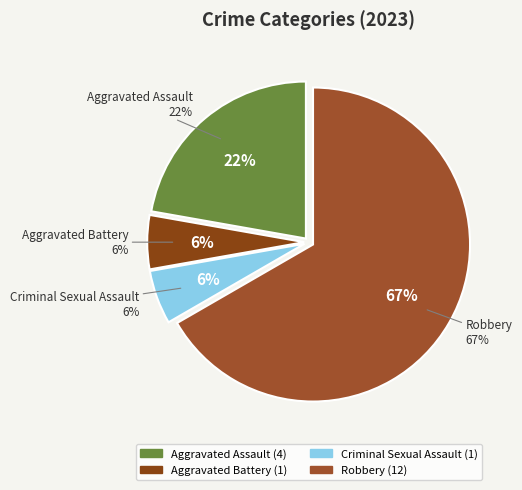

To the nearest percent, what is the combined percentage of Aggravated Assault and Criminal Sexual Assault?

28%